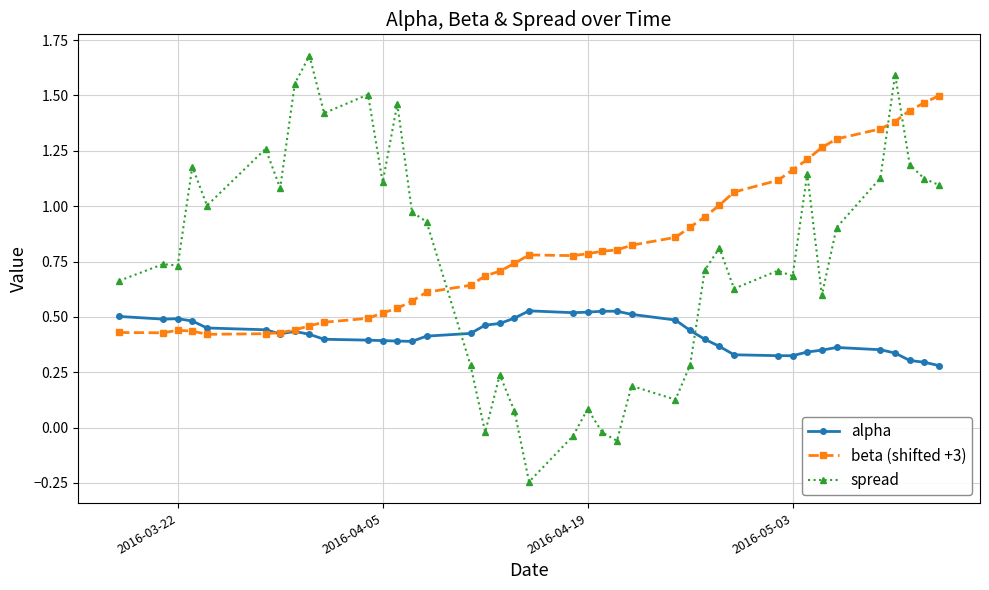

True or false: spread has more than 1 points higher than both neighbors.

True